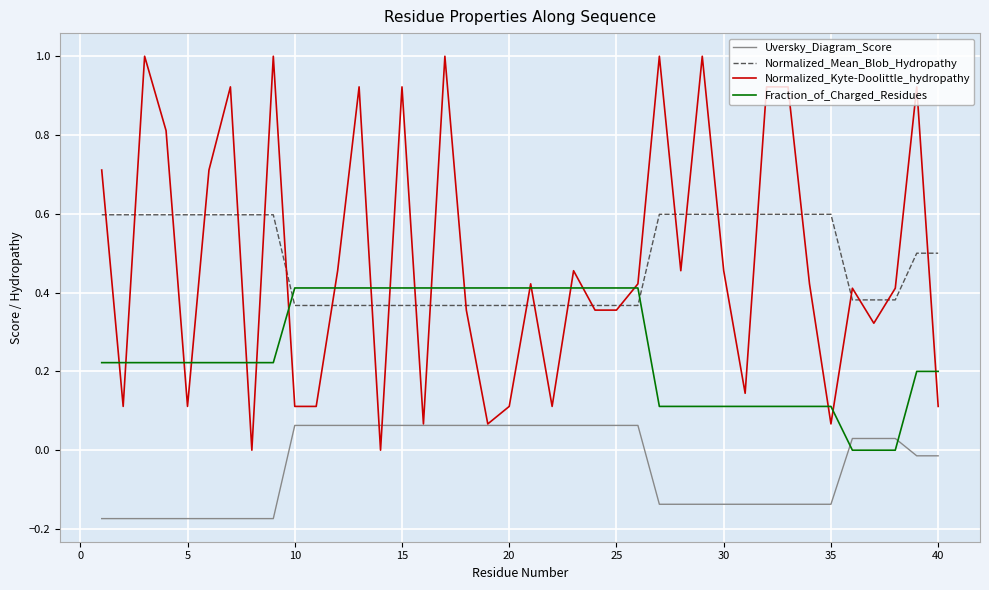

True or false: Fraction_of_Charged_Residues and Uversky_Diagram_Score intersect in this chart.

True